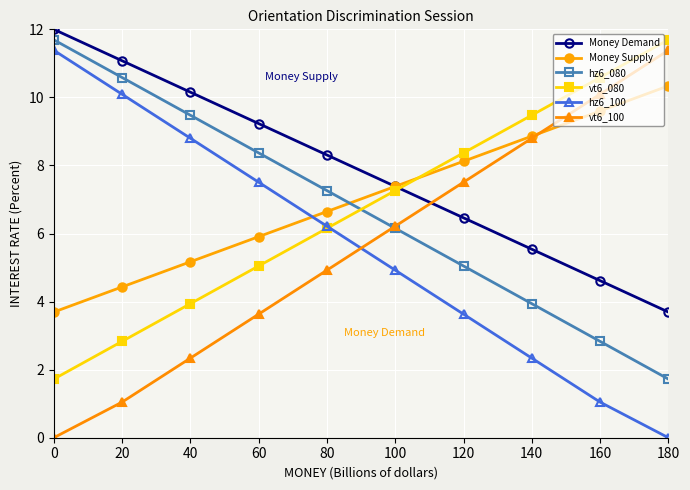

What is the sum of the hz6_080 values at 0 and 80?

19.0